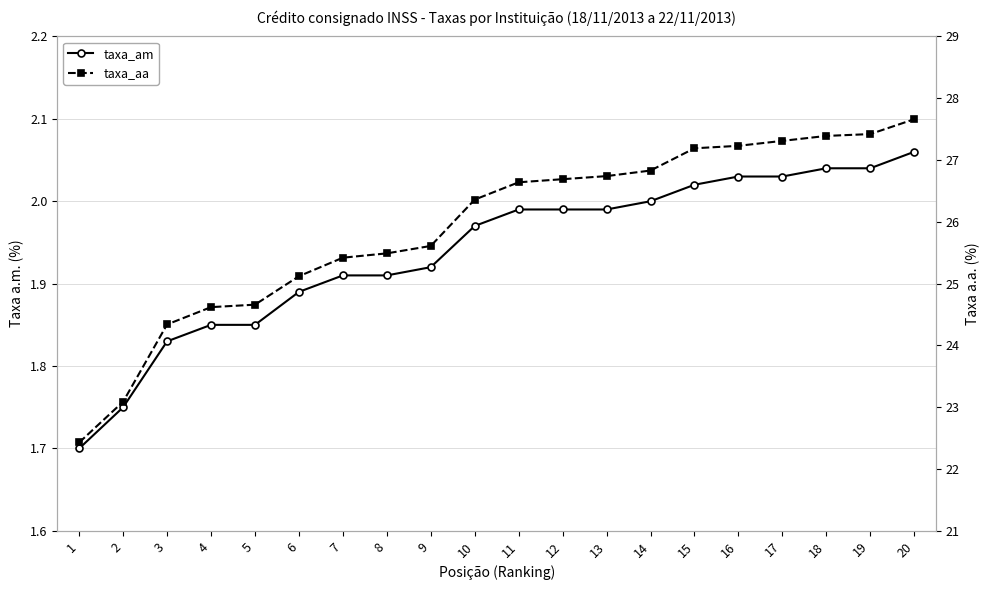

What is the spread (max minus min) of values at 8?

23.6